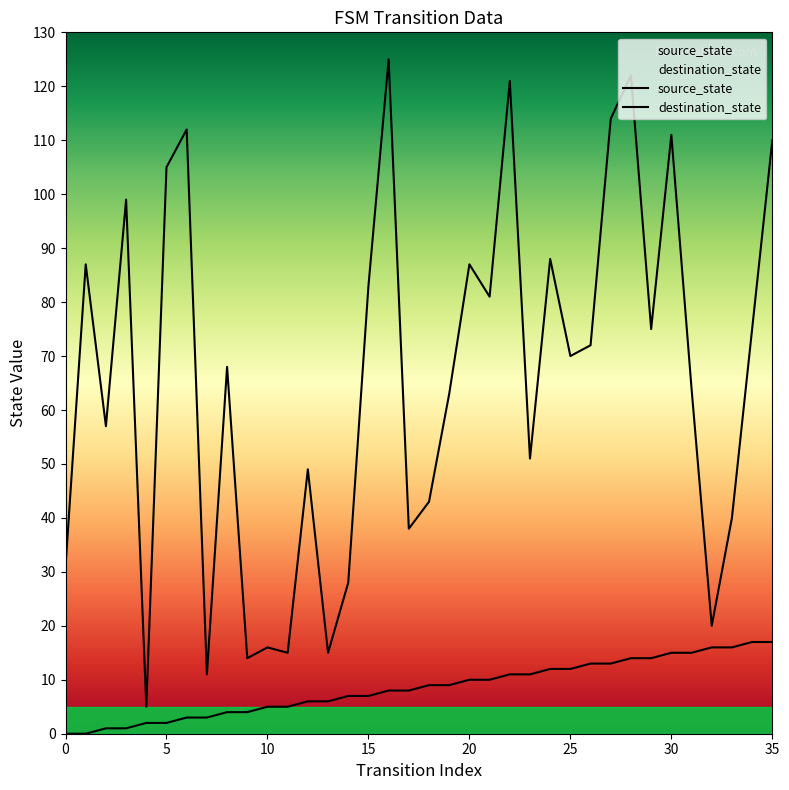

What is the value of the source_state point at the 13th from the left?

6